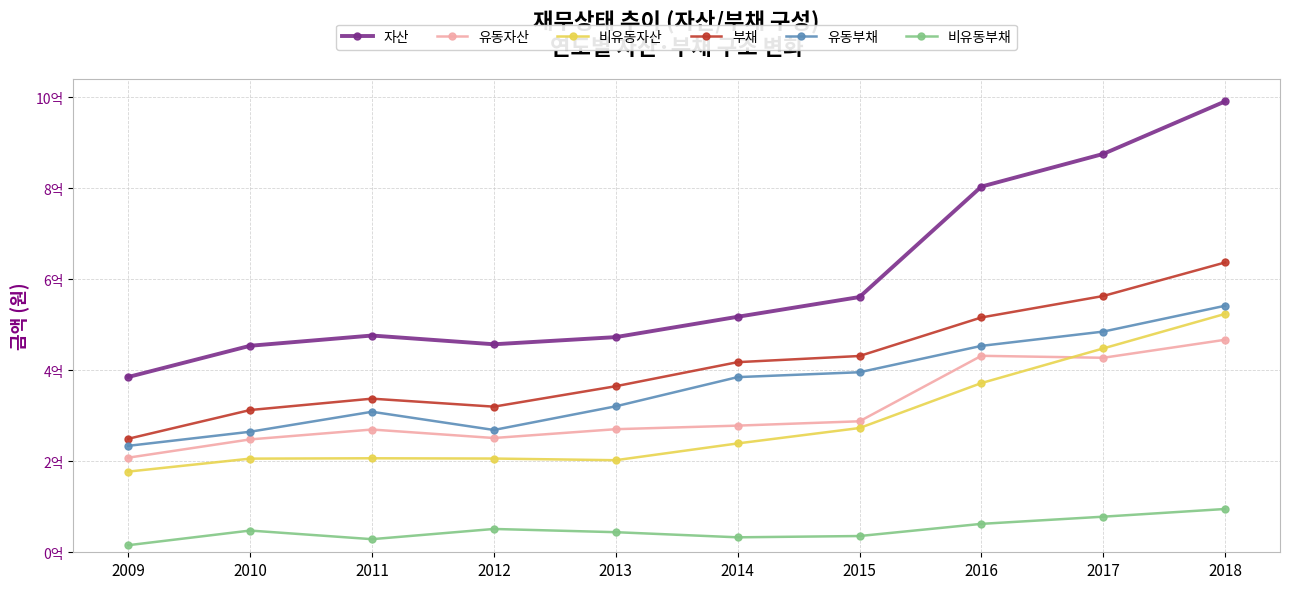

Which series has the largest range (max minus min)?

자산